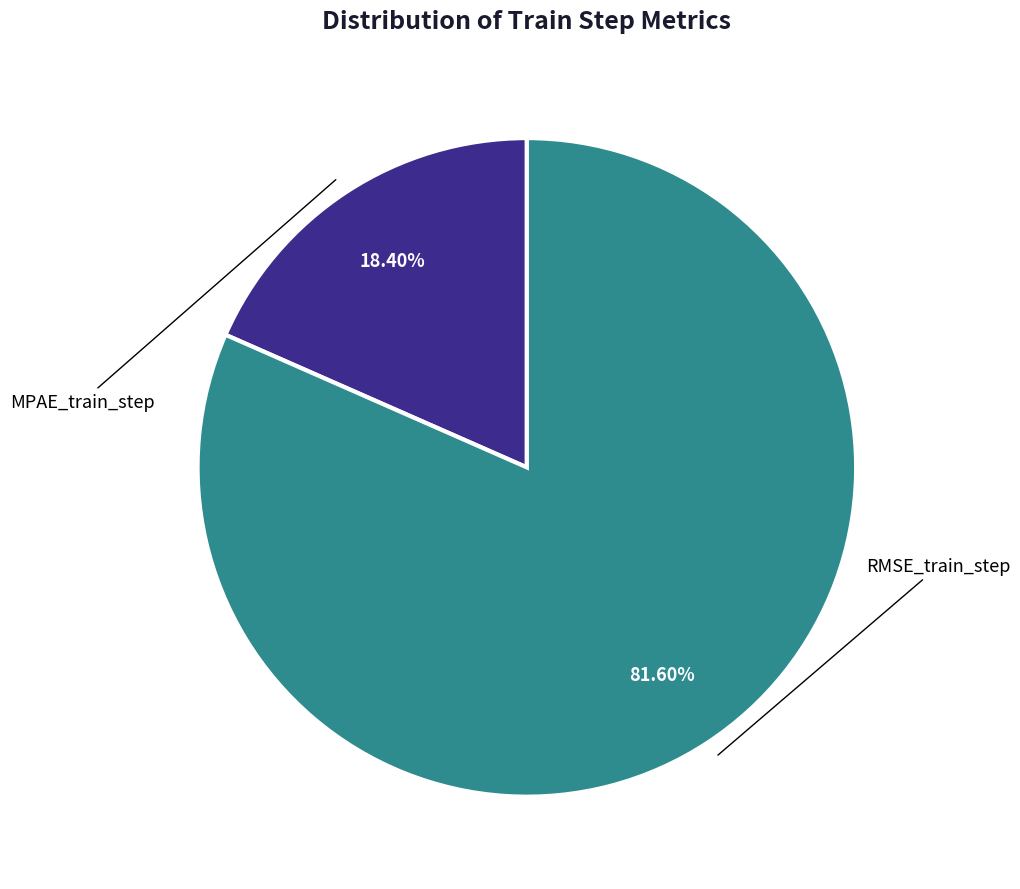

Does RMSE_train_step account for over 50% of the chart?

Yes